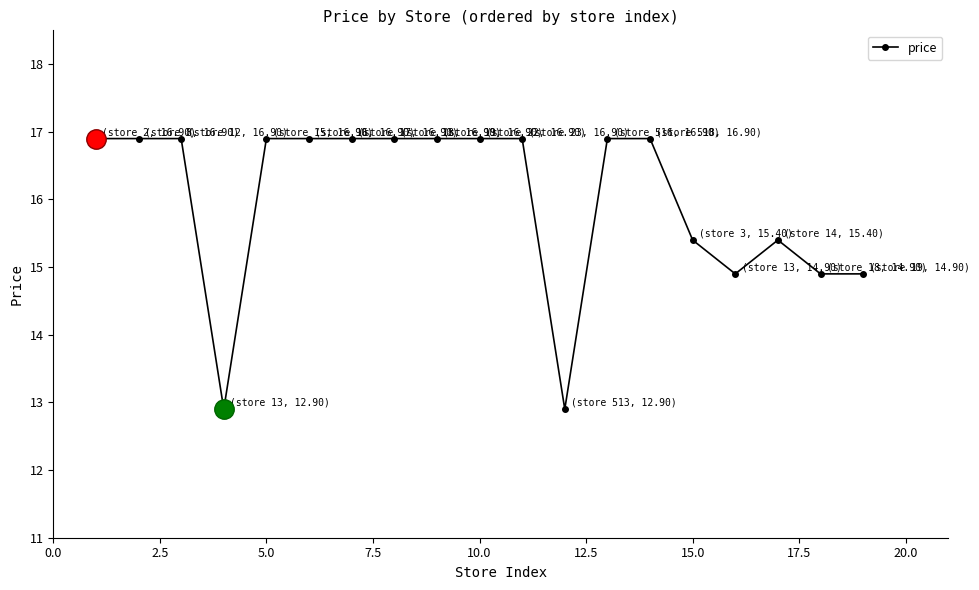

Reading left to right, what are all the values shown in this chart?

16.9	16.9	16.9	12.9	16.9	16.9	16.9	16.9	16.9	16.9	16.9	12.9	16.9	16.9	15.4	14.9	15.4	14.9	14.9